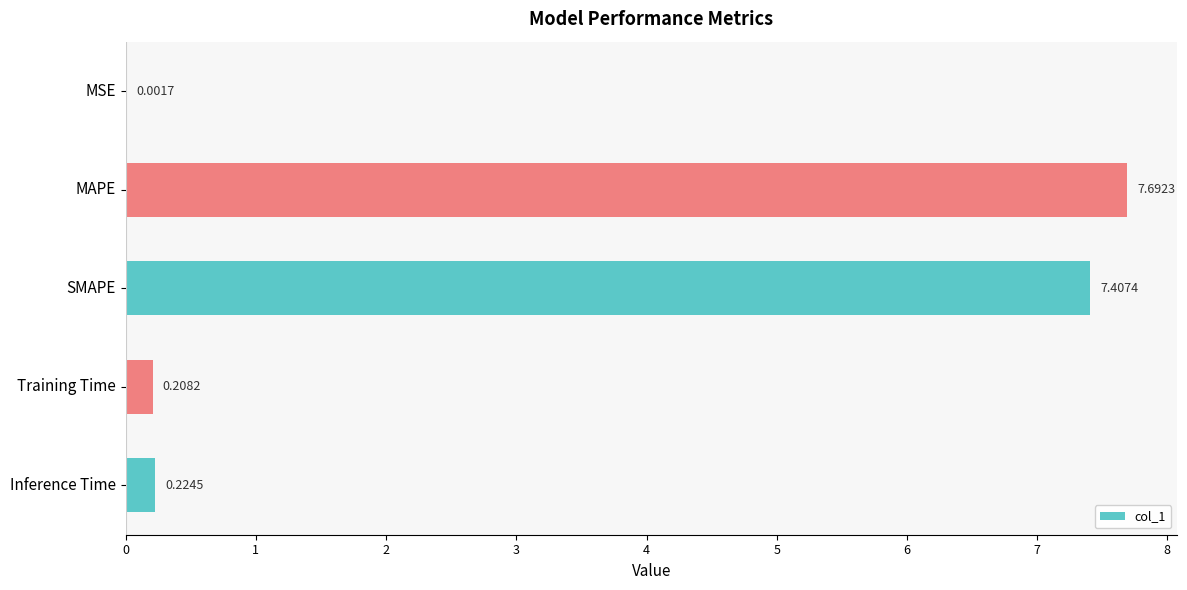

At which label is the value closest to 3?

Inference Time